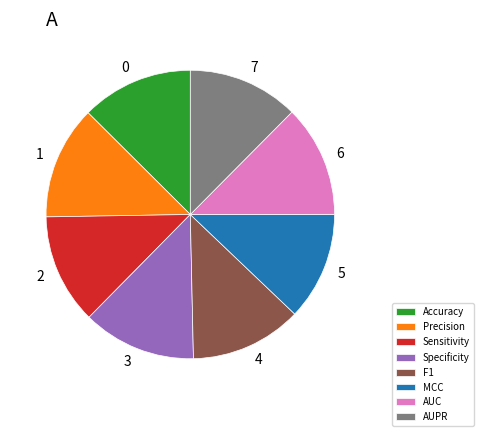

Which has a higher value, MCC or Specificity?

Specificity